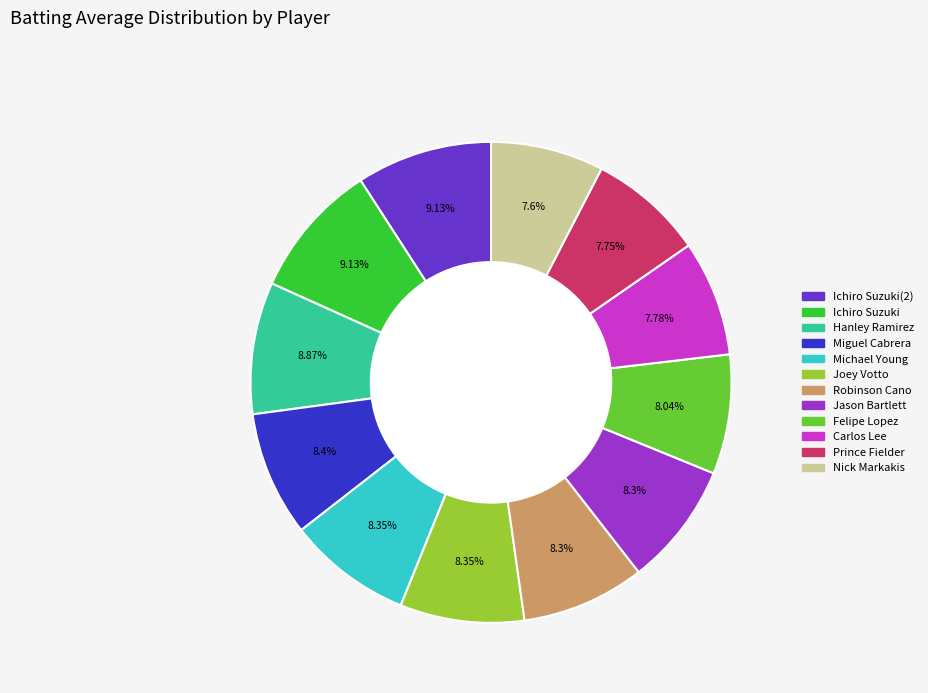

Is there any slice that represents more than half of the pie?

No